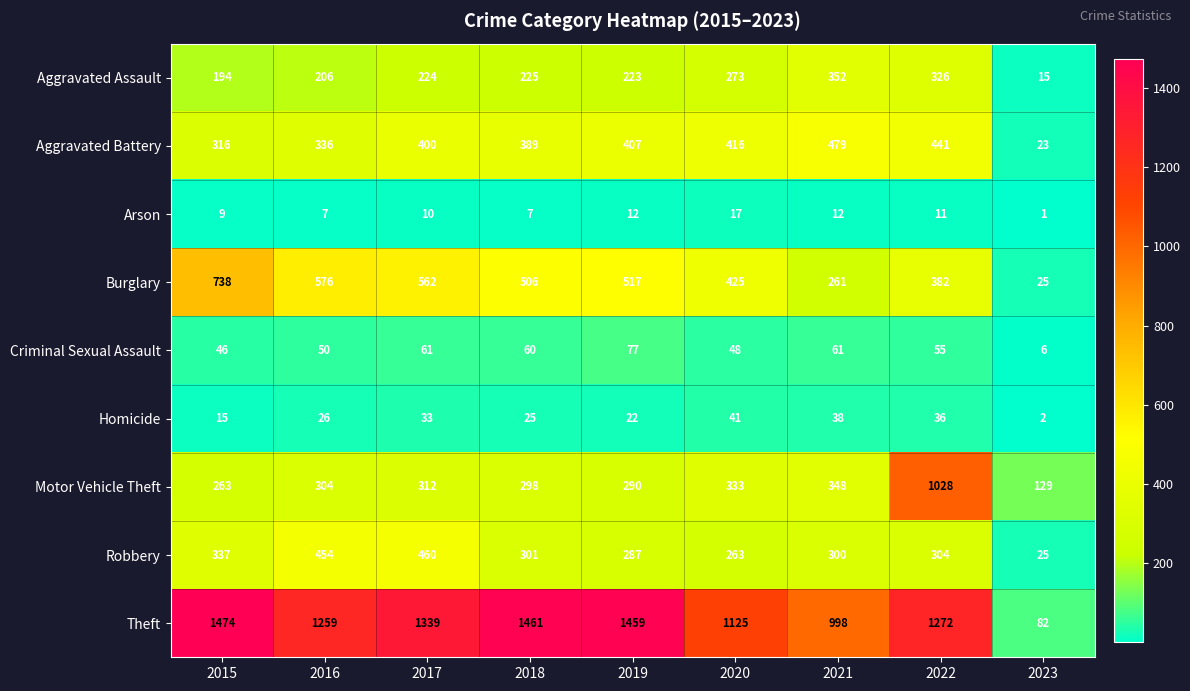

At which label does Robbery reach its peak?

2017